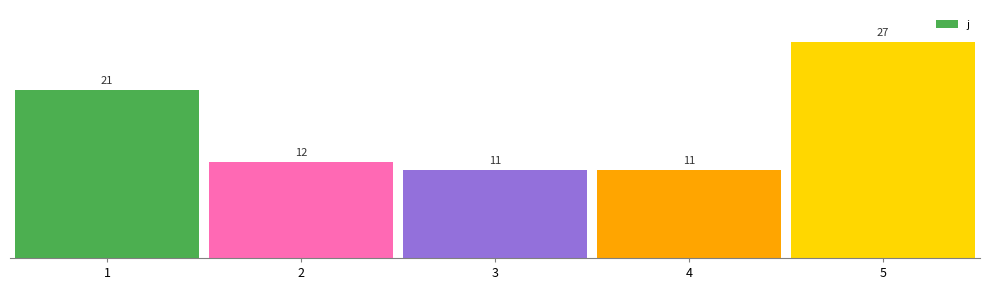

What is the smallest value displayed?

11